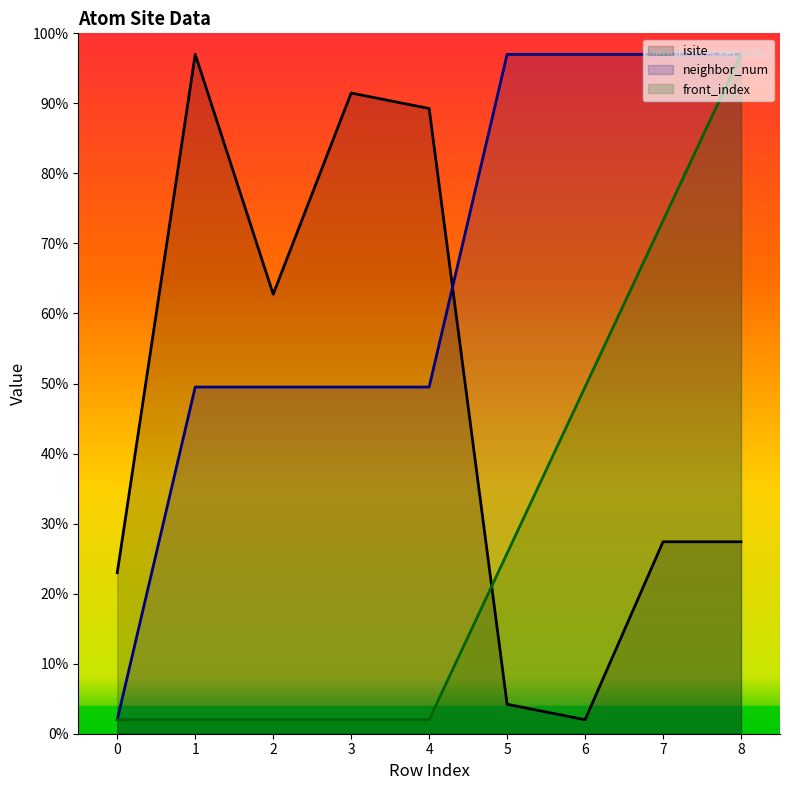

How many lines are shown in the chart?

3